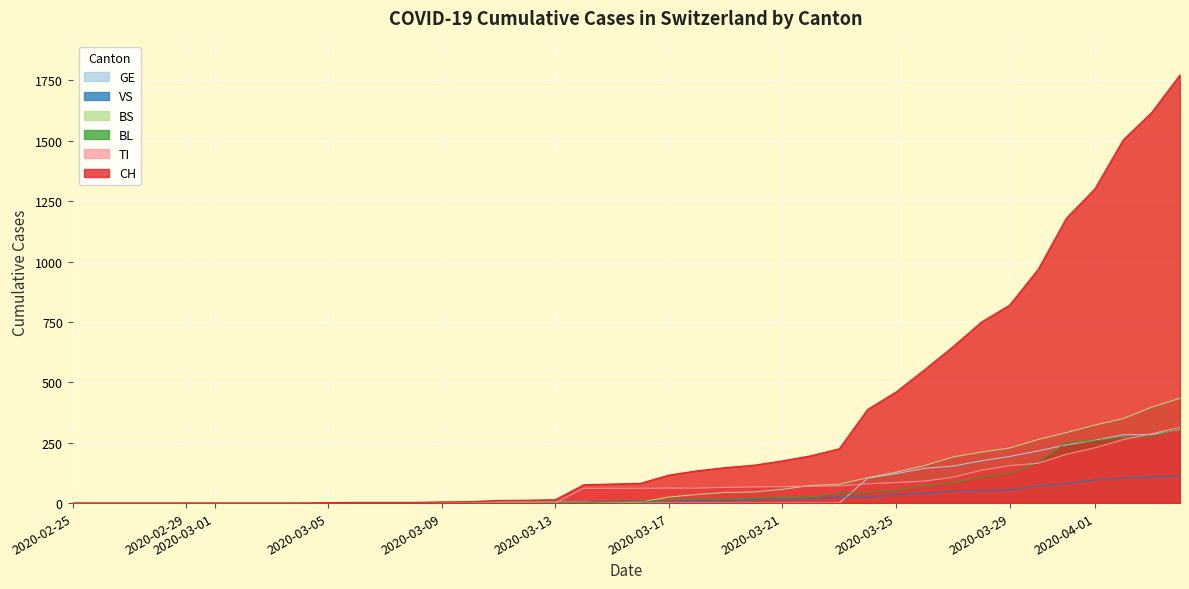

What is the maximum value shown in the chart?

1773